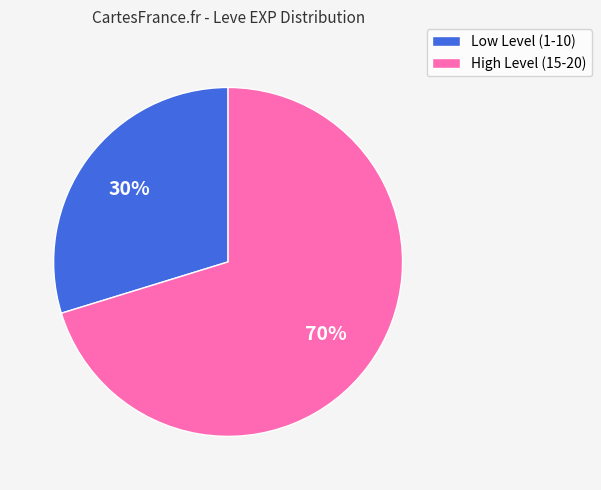

Is it true that Low Level (1-10) is 37% of the pie?

False